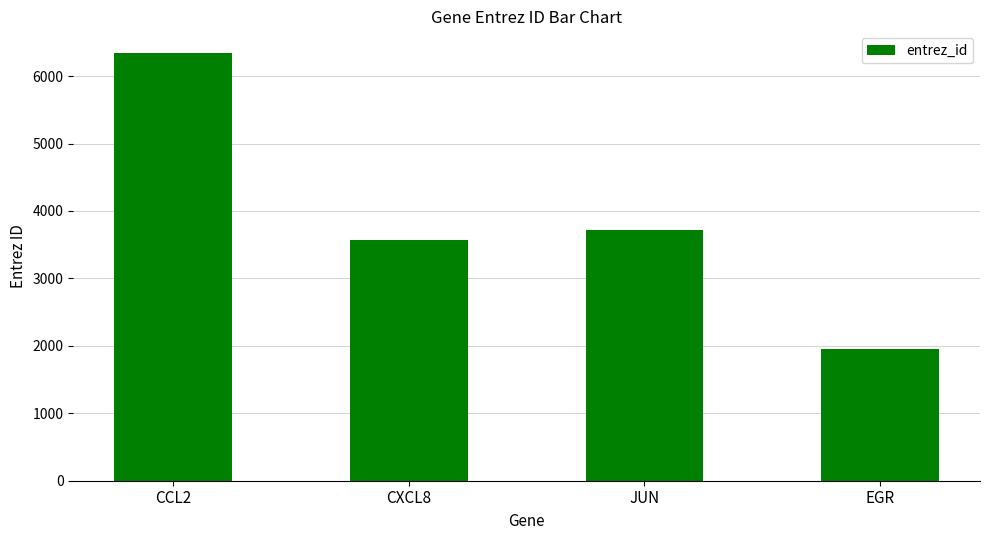

What is the value of the 4th bar from the left?

1958